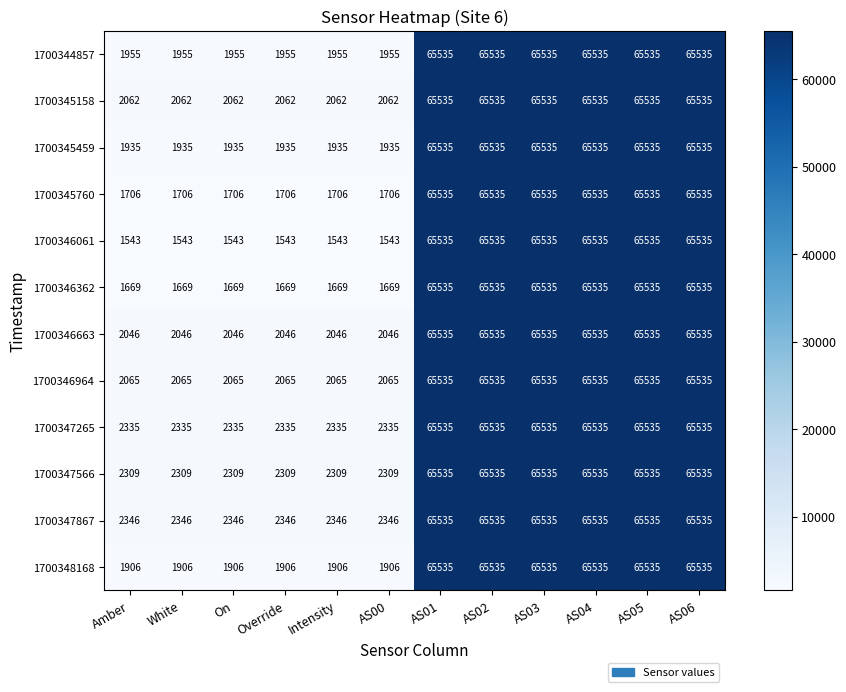

How many 1700345459 values are between 1935 and 65535?

12